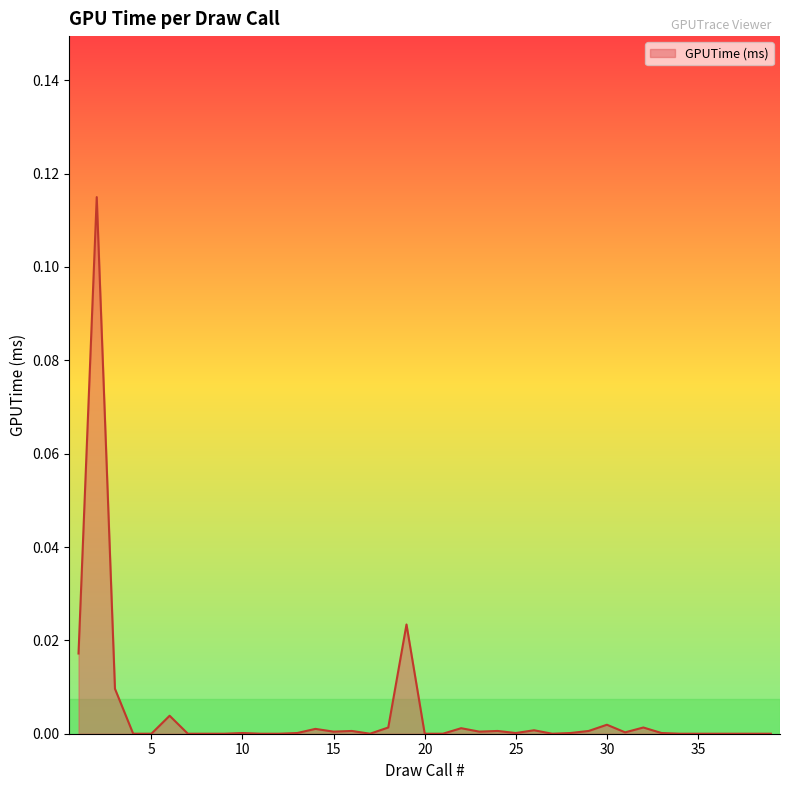

Where is the first local minimum?

15